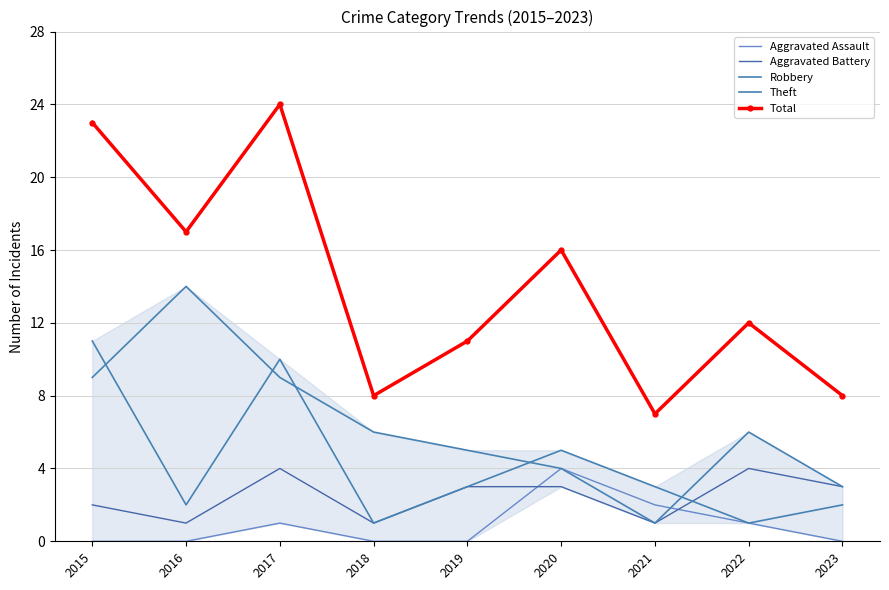

How many interior local valleys does the Total series have?

3